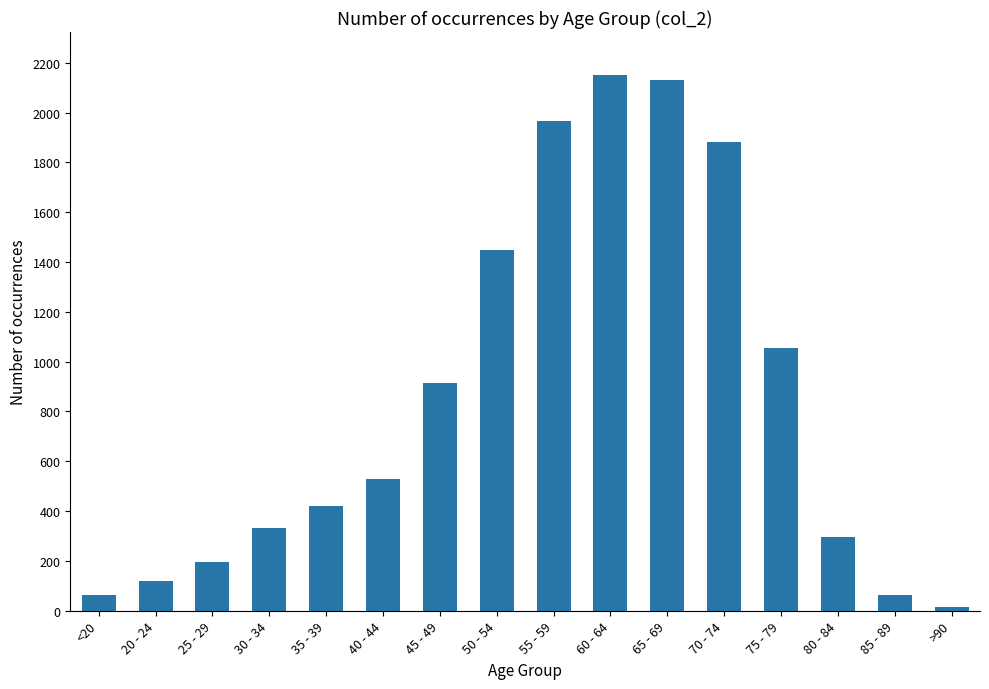

The chart shows a value of 1224 at 45 - 49. True or false?

False